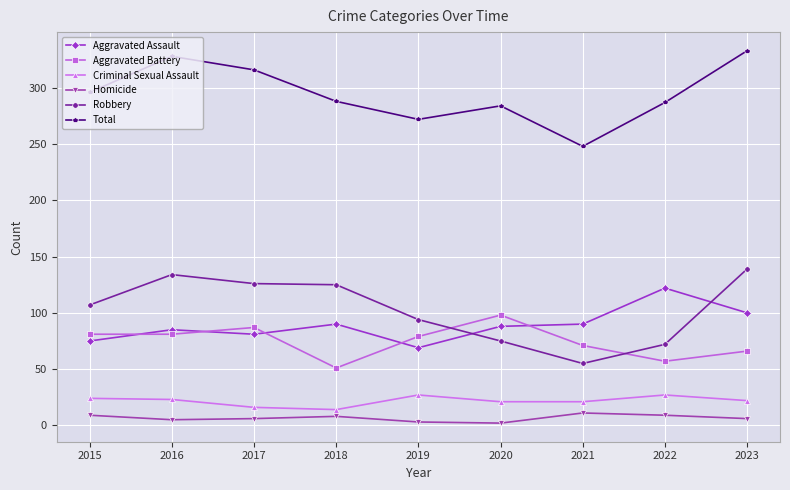

The value of Total at 2017 is 316. True or false?

True